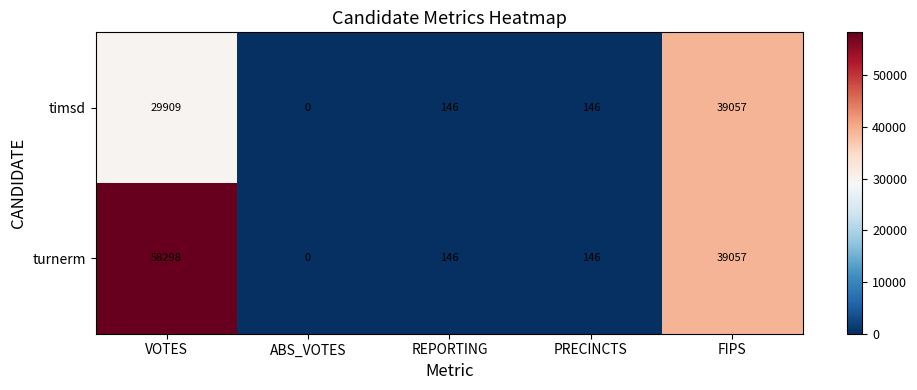

How many series are shown in this chart?

2